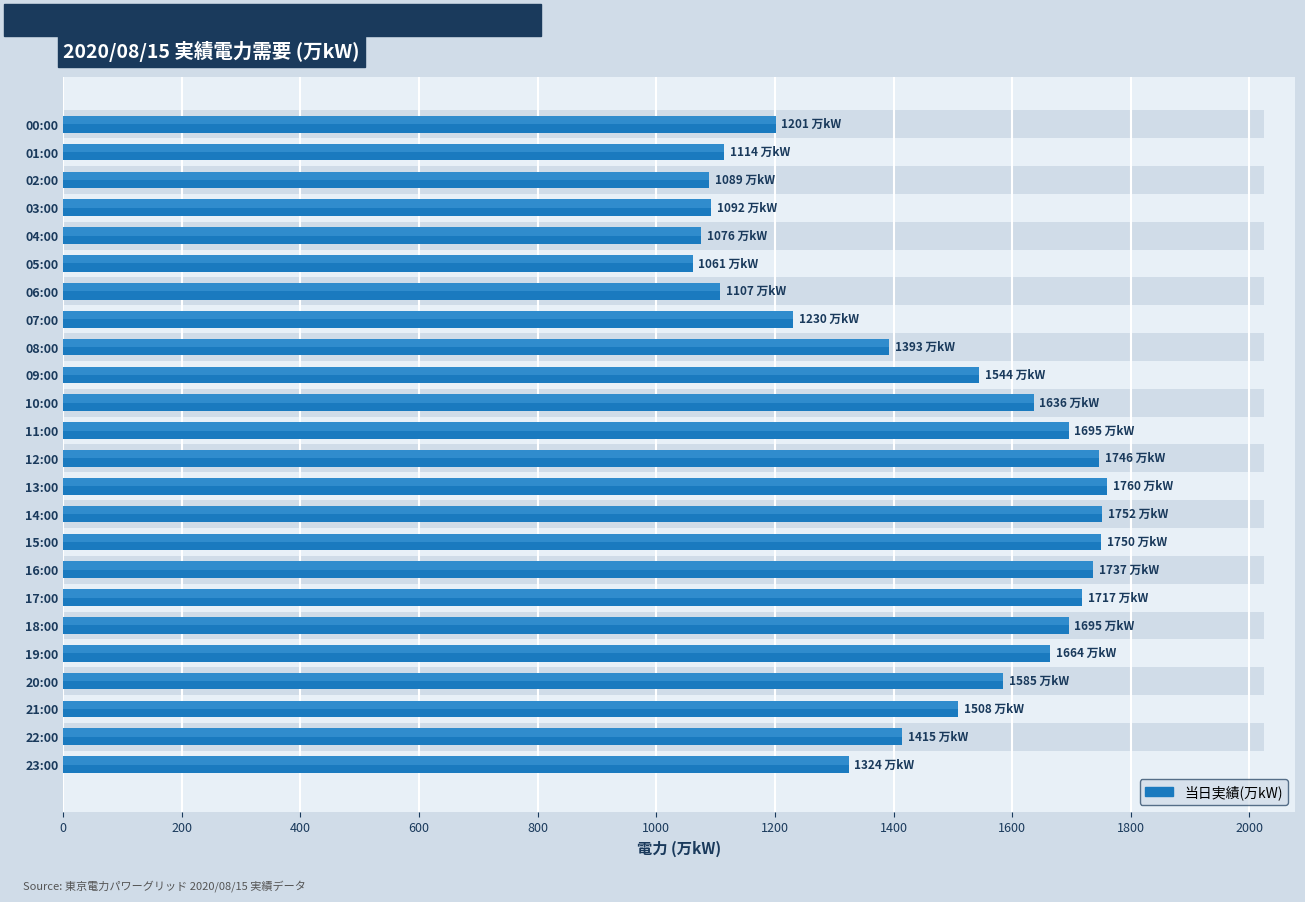

Reading left to right, transcribe all the data shown in this chart.

1201	1114	1089	1092	1076	1061	1107	1230	1393	1544	1636	1695	1746	1760	1752	1750	1737	1717	1695	1664	1585	1508	1415	1324